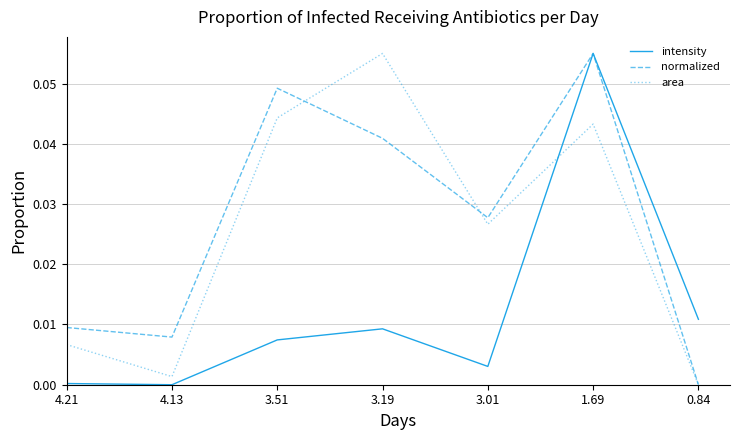

True or false: area has a value of 0.0 at 4.13.

True